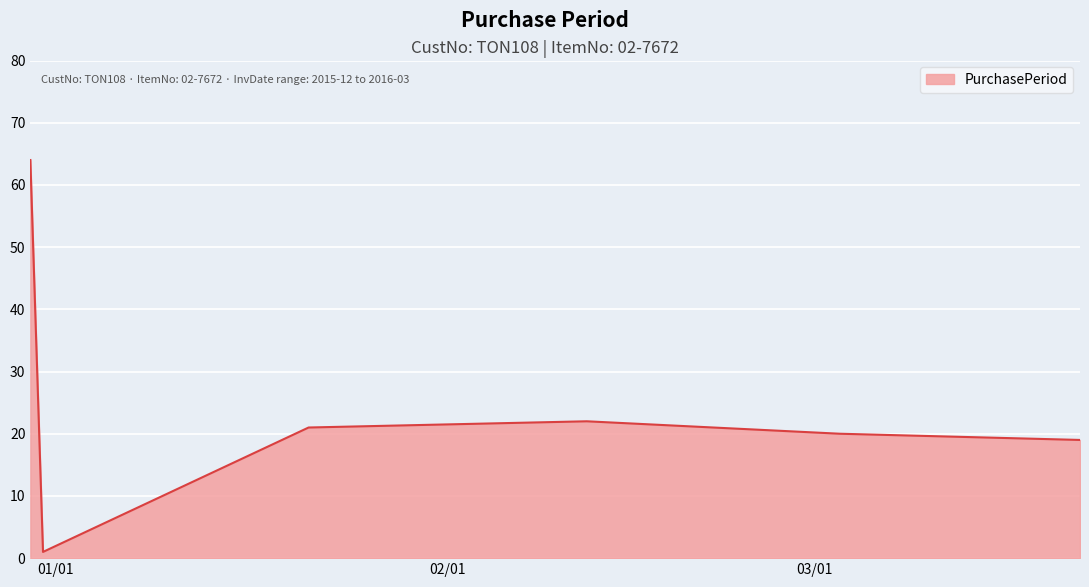

What is the maximum value shown in the chart?

64